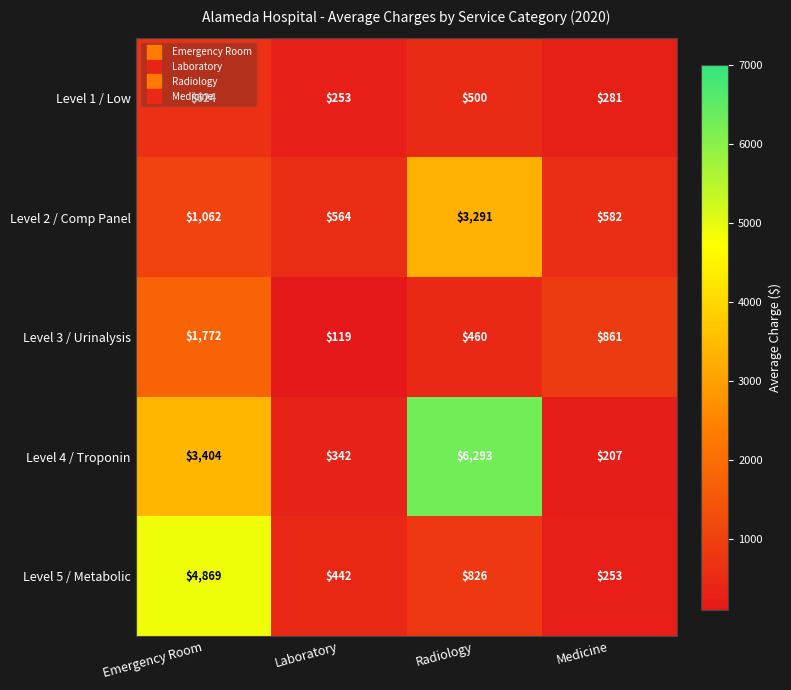

Where is Level 2 / Comp Panel nearest to the value 1927?

Emergency Room